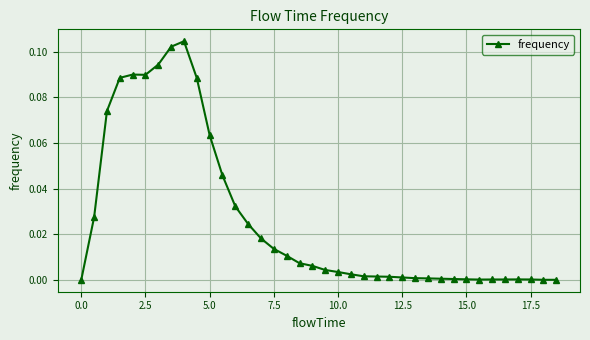

Does the chart have visible grid lines?

Yes